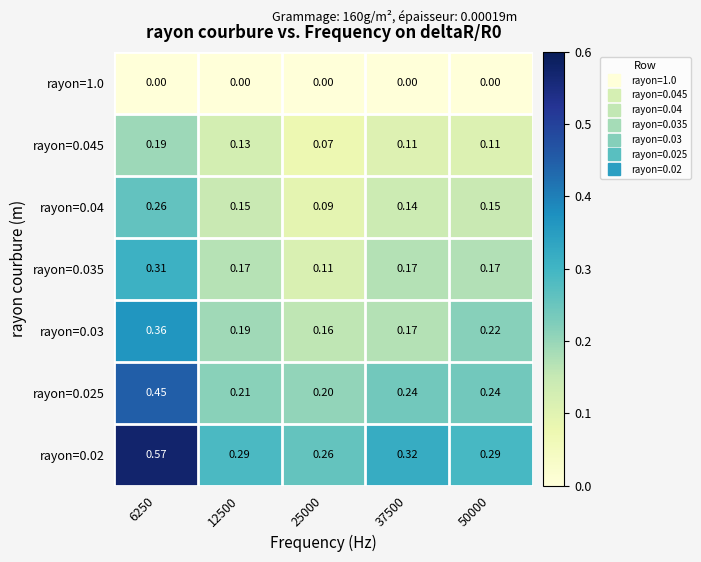

Which series has the largest range (max minus min)?

rayon=0.02